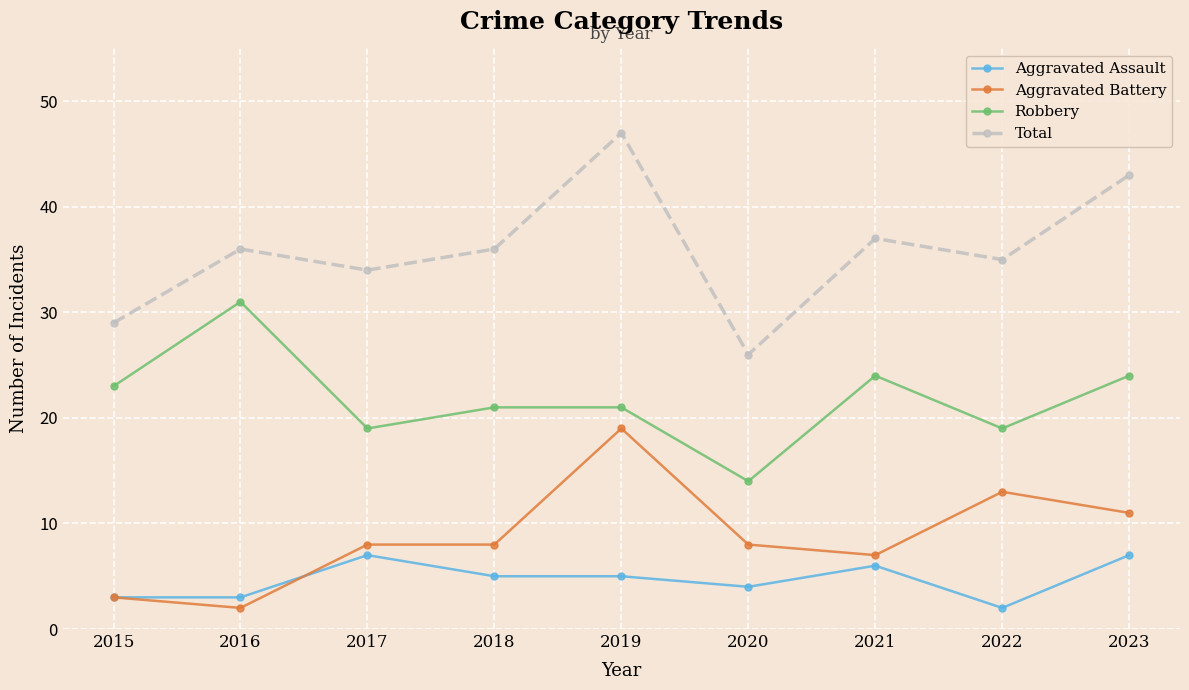

What is the value of the Aggravated Battery point at the 3rd from the left?

8